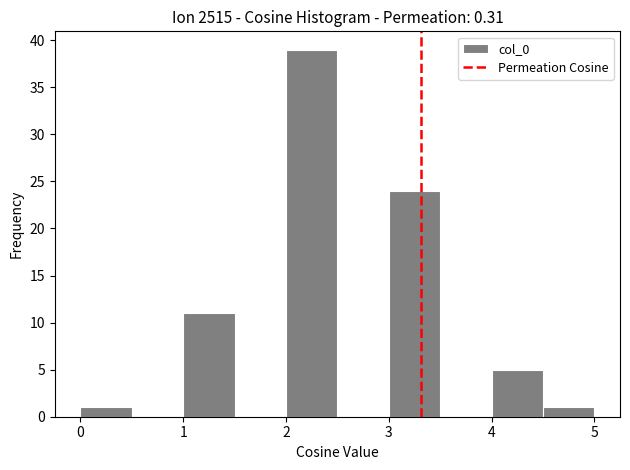

Which range on the x-axis has the tallest bar?

2.0 to 2.5